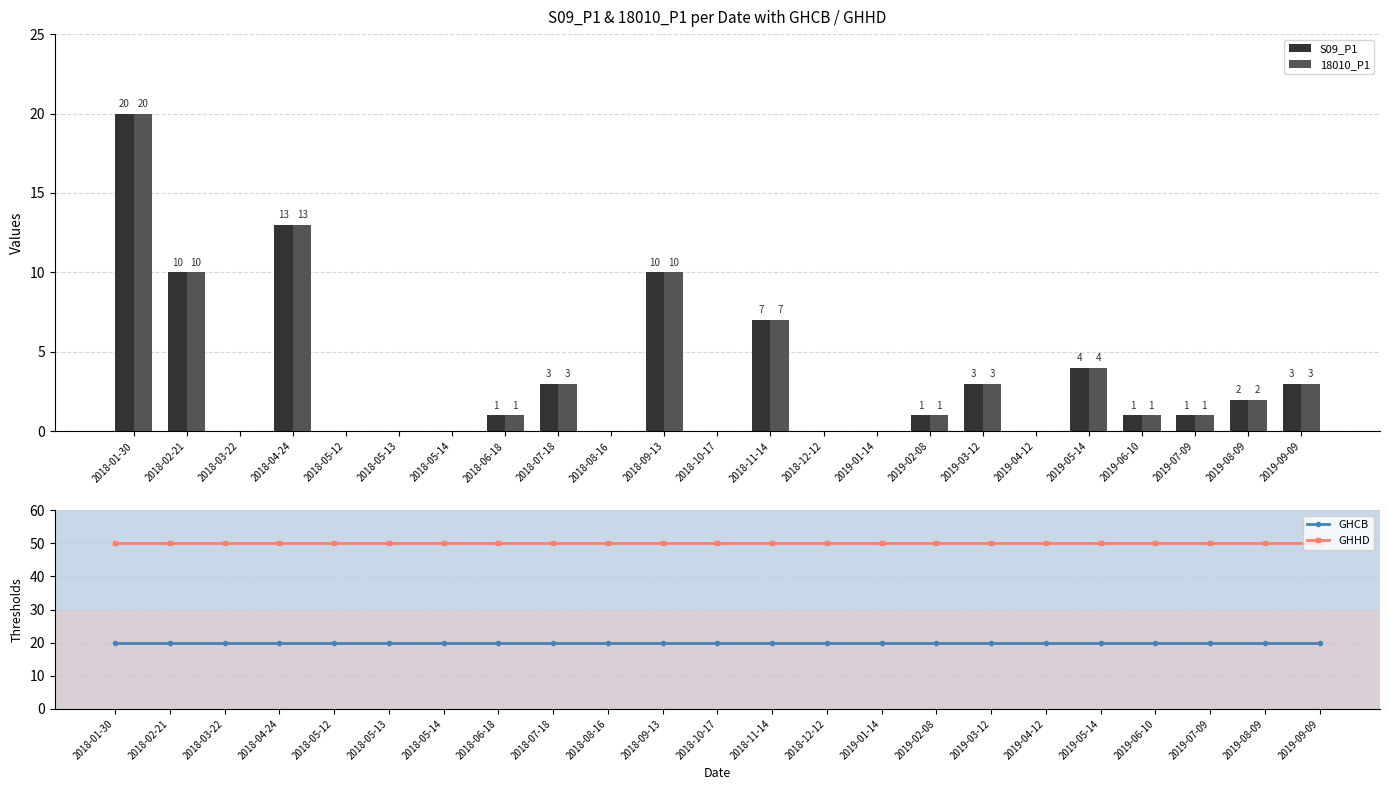

Which has a higher value, 2019-05-14 or 2018-09-13?

2018-09-13